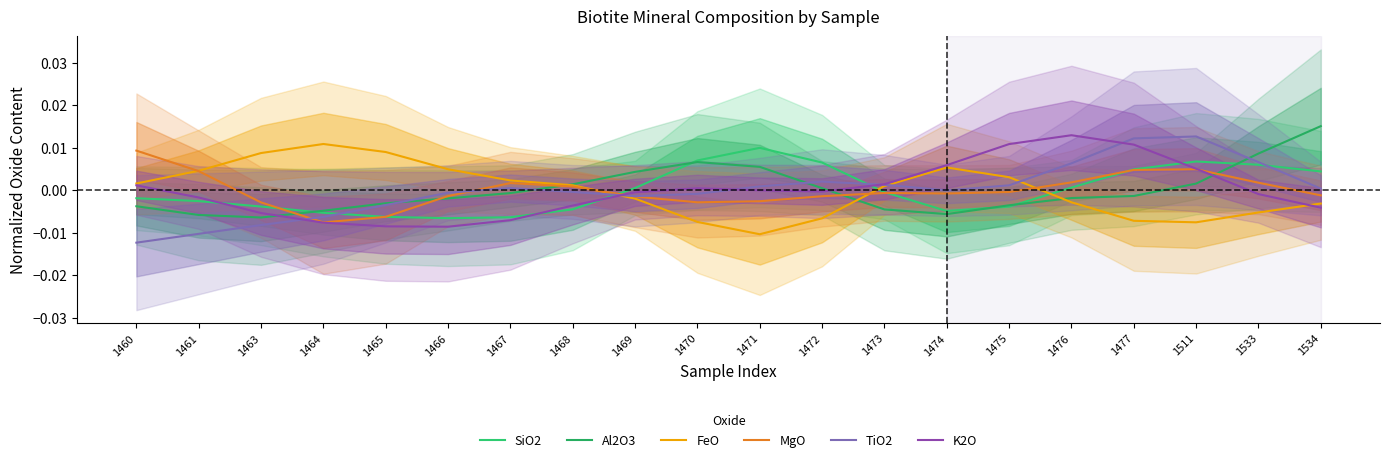

Is the value of TiO2 at 1474 greater than the value of MgO at 1469?

Yes